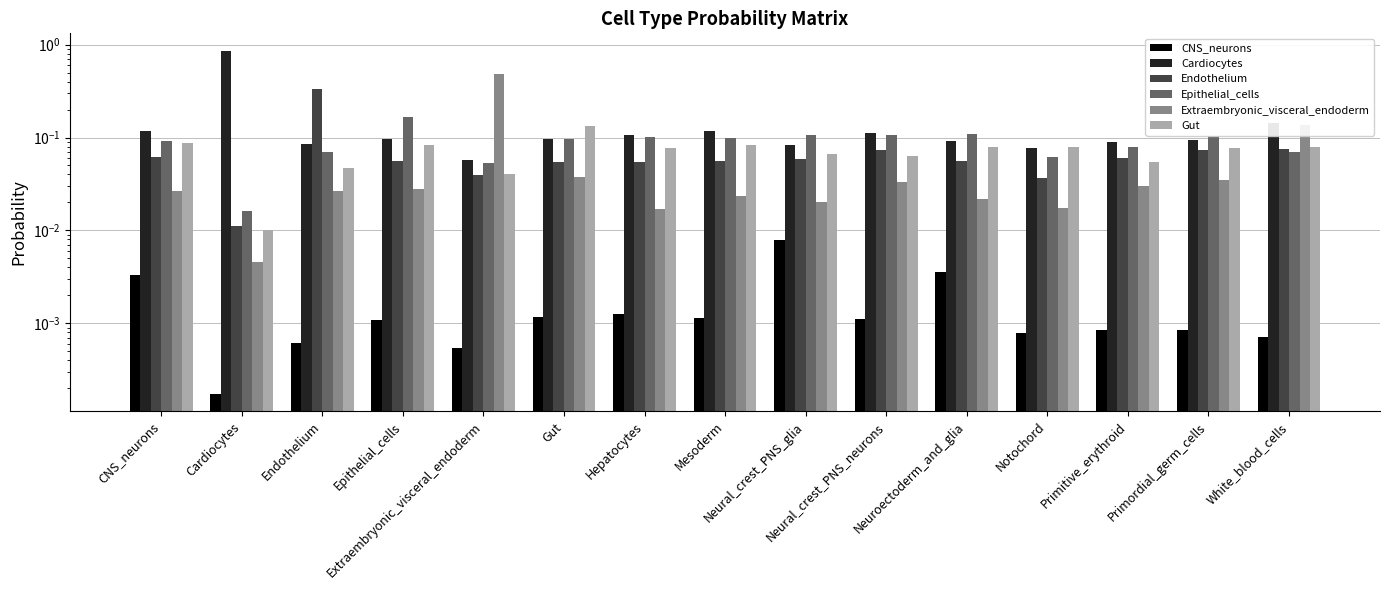

The Cardiocytes series shows 0.1 at Notochord. True or false?

False